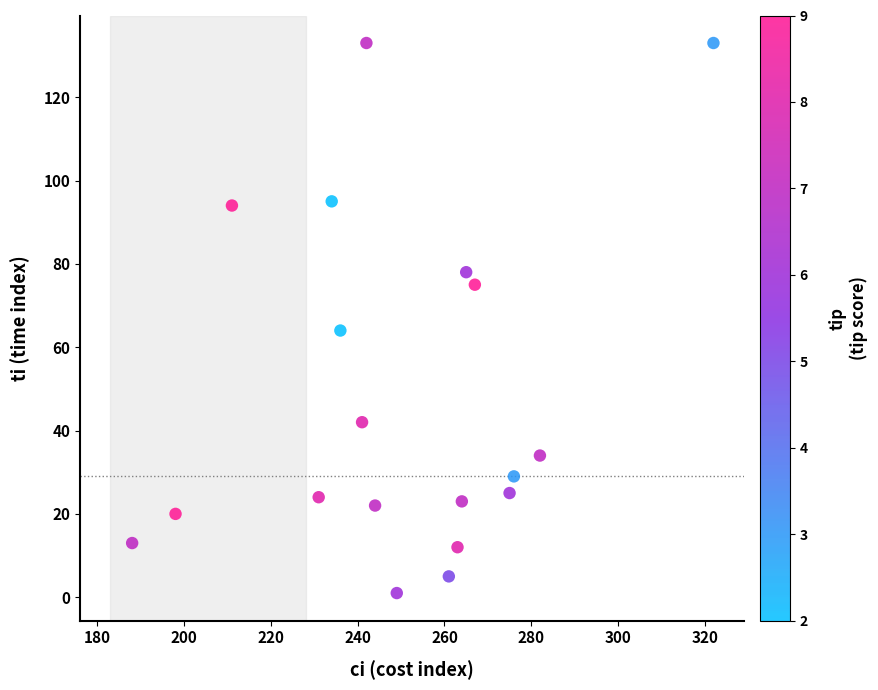

What is the range of X values (max minus min)?

134